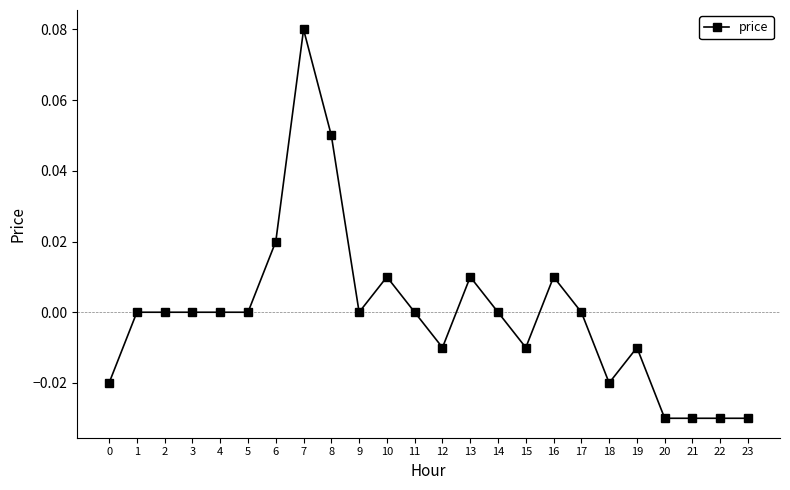

Is it true that the value at 22 is -0.0?

True